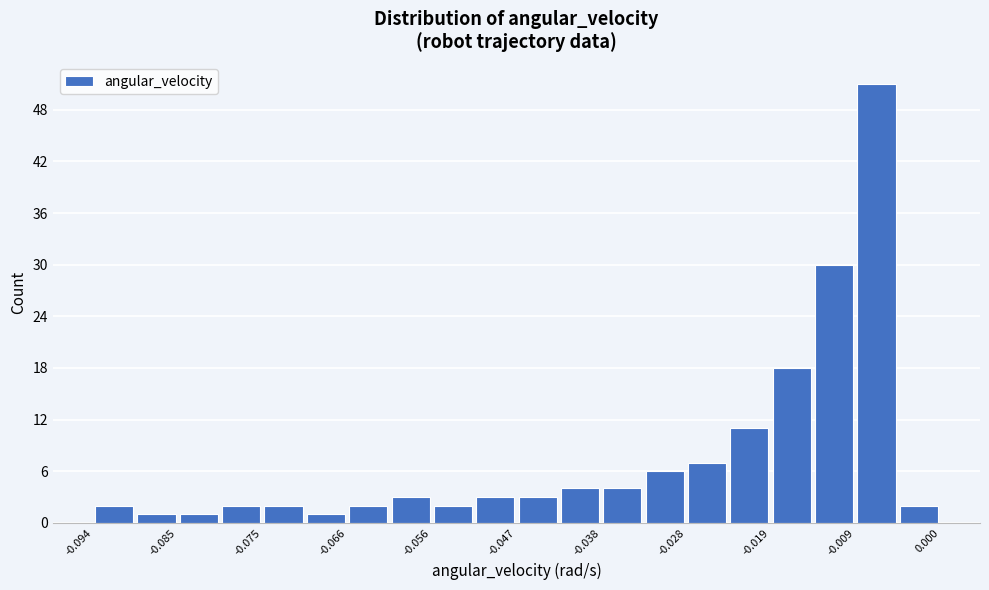

Over which range of the x-axis is the bar tallest?

-0.009 to -0.005